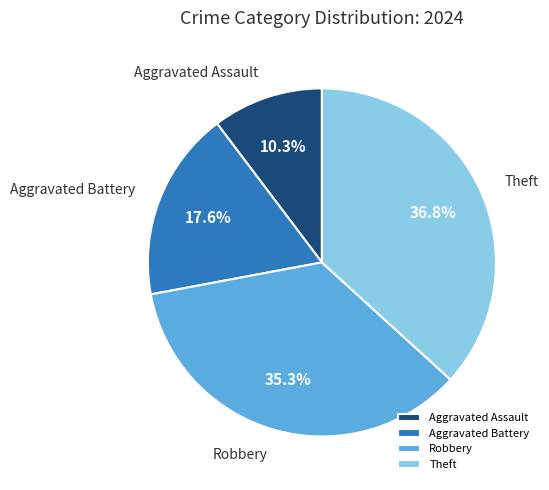

Between Theft and Robbery, which is larger?

Theft